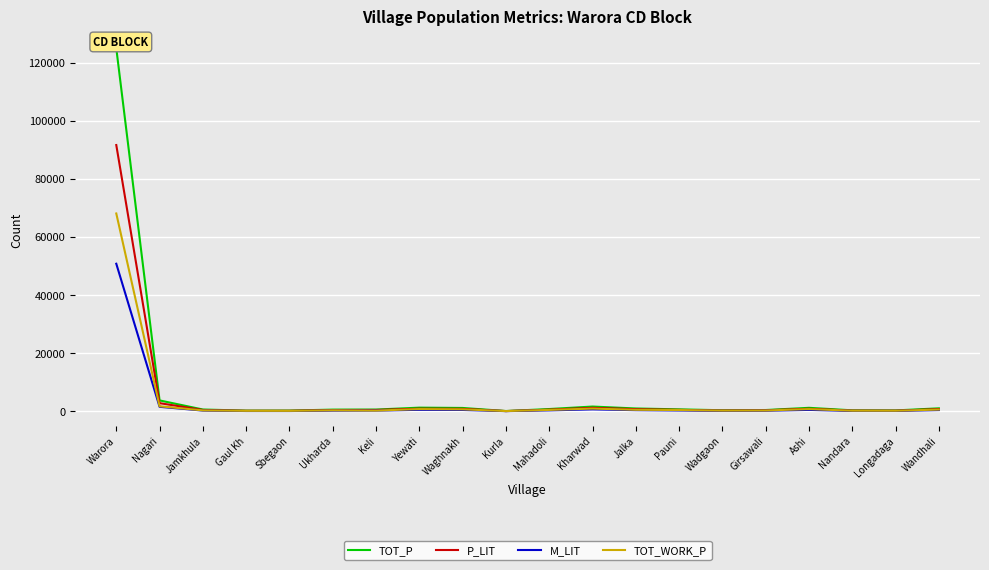

What is the label of the 2nd point from the left?

Nagari